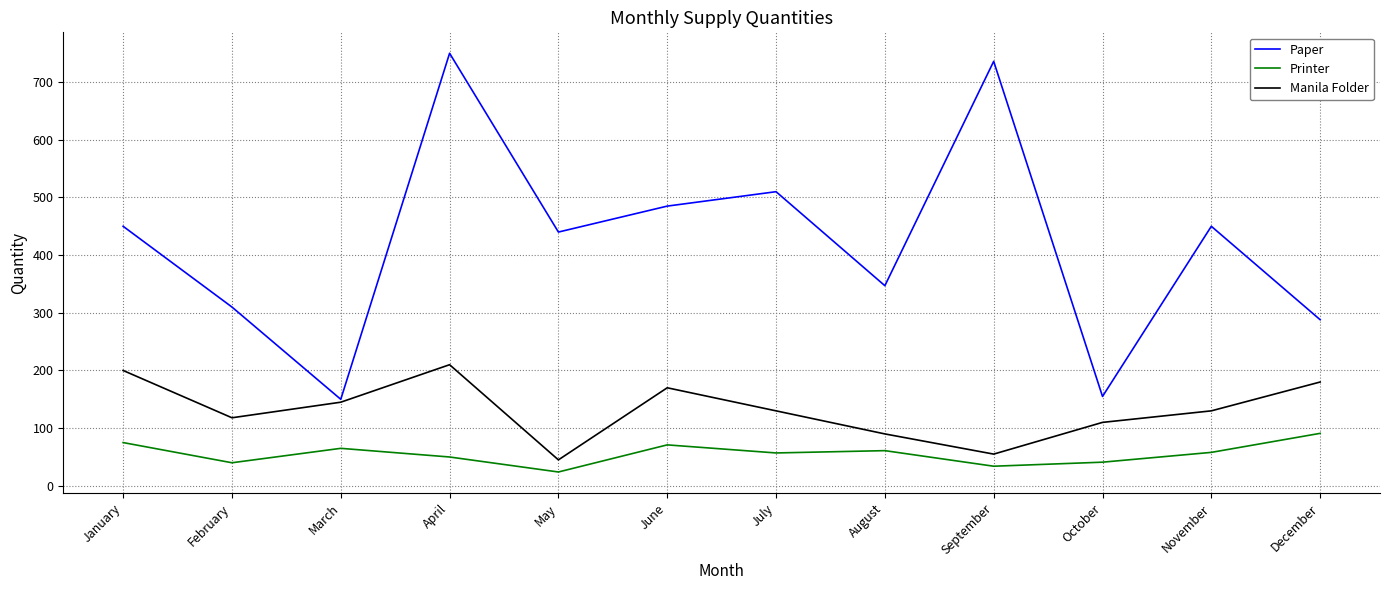

True or false: Manila Folder and Printer cross at least once.

False